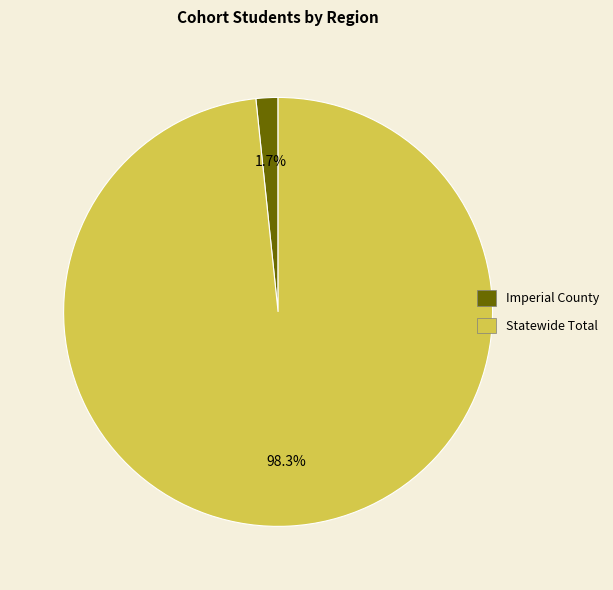

Which slice is the largest?

Statewide Total